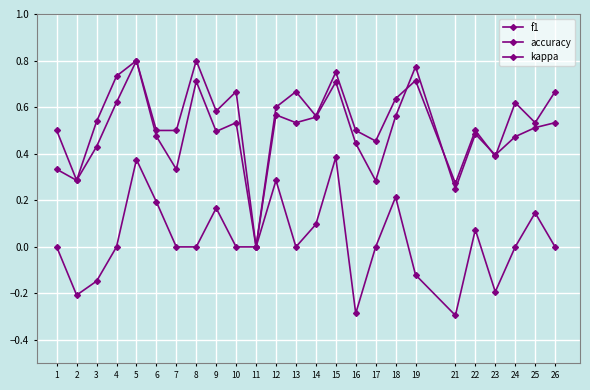

Does the chart have visible grid lines?

Yes